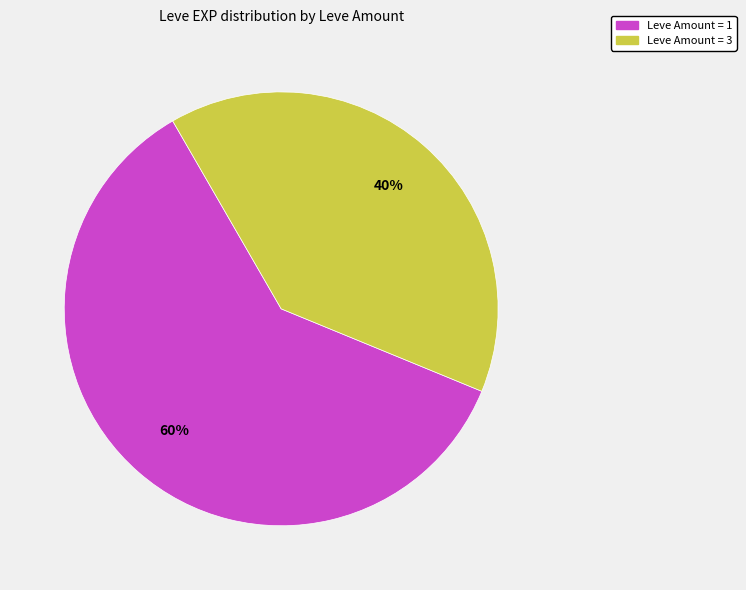

To the nearest percent, what is the average slice percentage?

50%